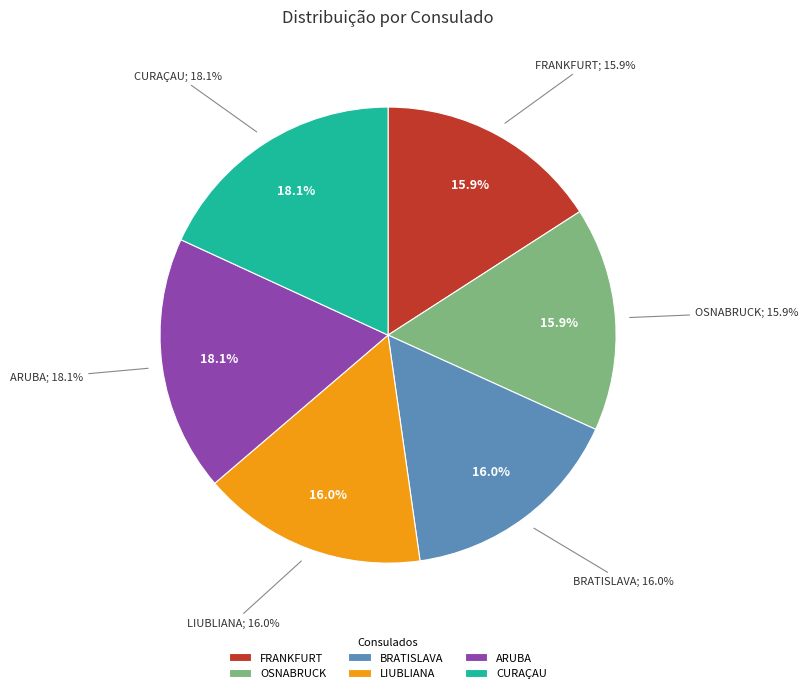

To the nearest percent, what is the combined percentage of FRANKFURT and OSNABRUCK?

32%